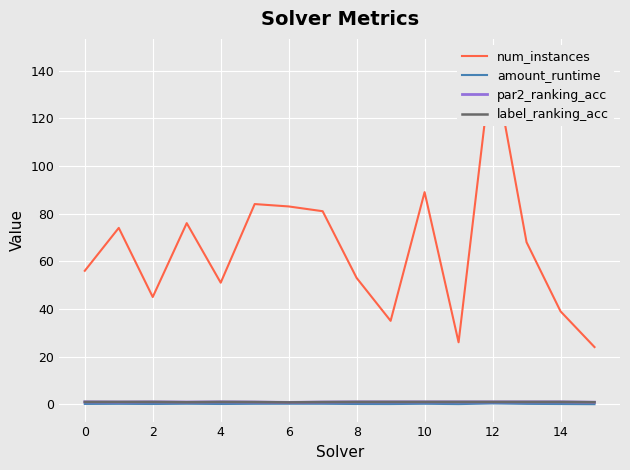

The par2_ranking_acc series shows 1.0 at 10. True or false?

True